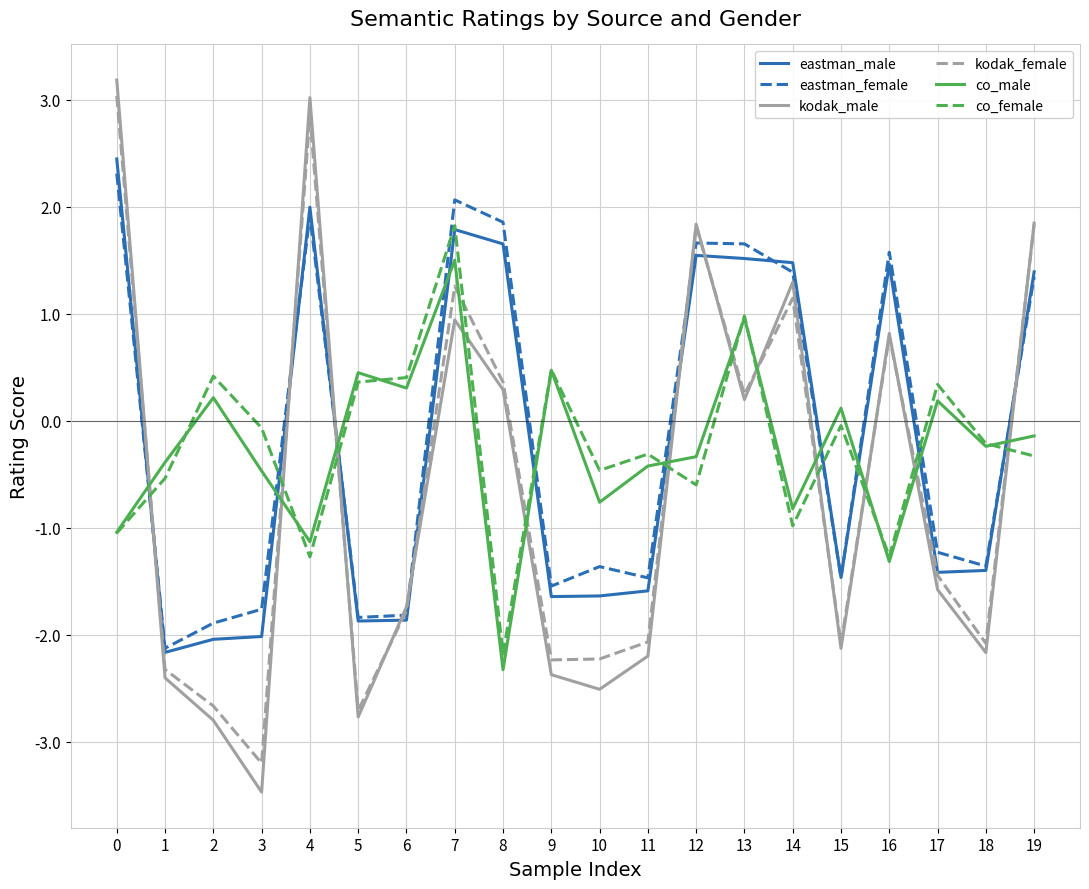

The kodak_female series shows -2.8 at 18. True or false?

False